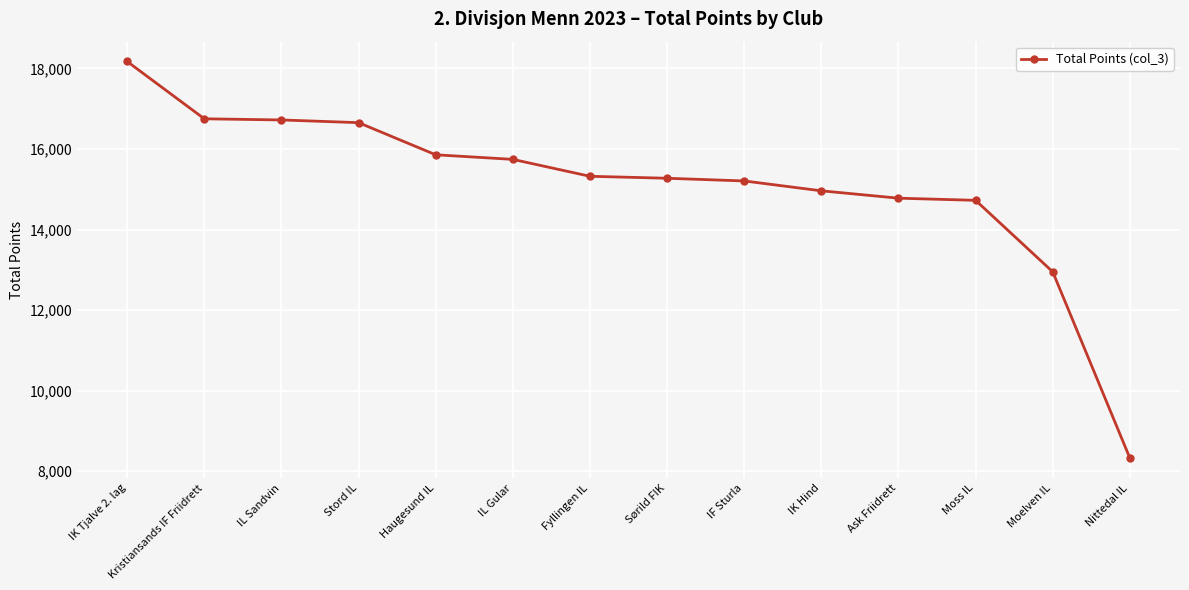

What is the label of the 5th point from the right?

IK Hind